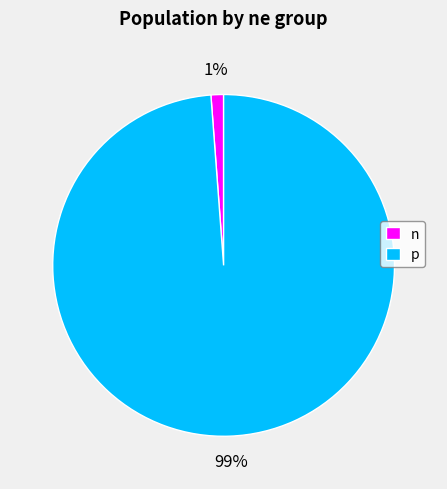

To the nearest percent, what is the difference between the largest and smallest slice percentages?

98%